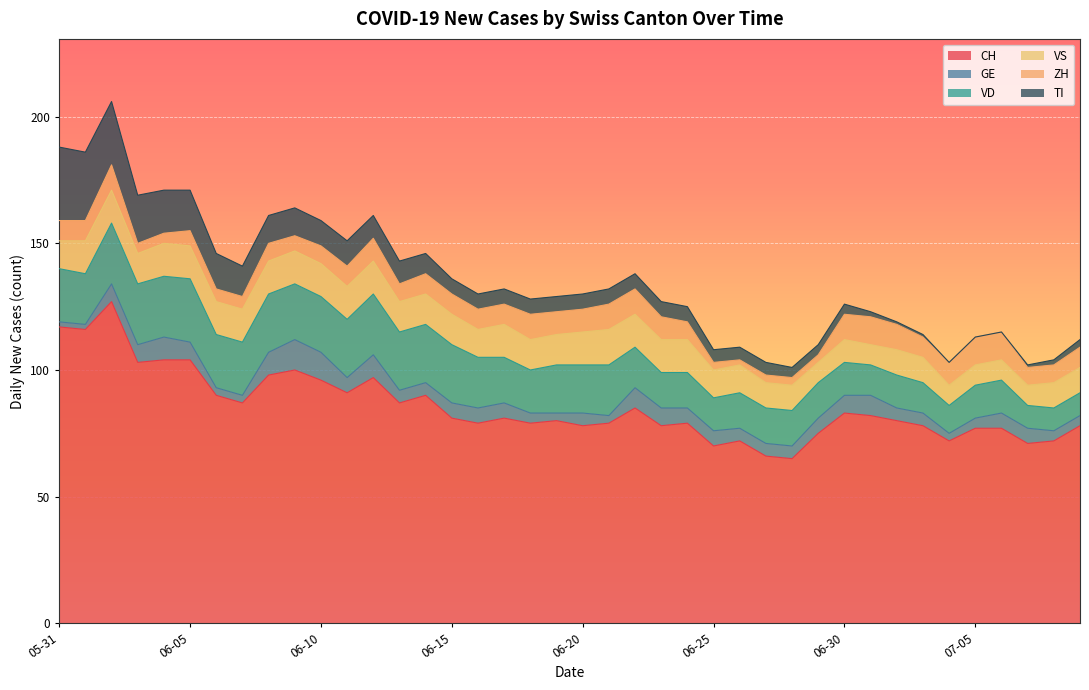

Which series has the largest total across all categories?

CH